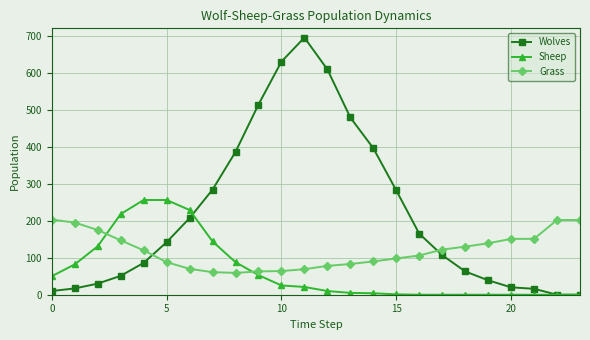

How many data points does each series have?

24